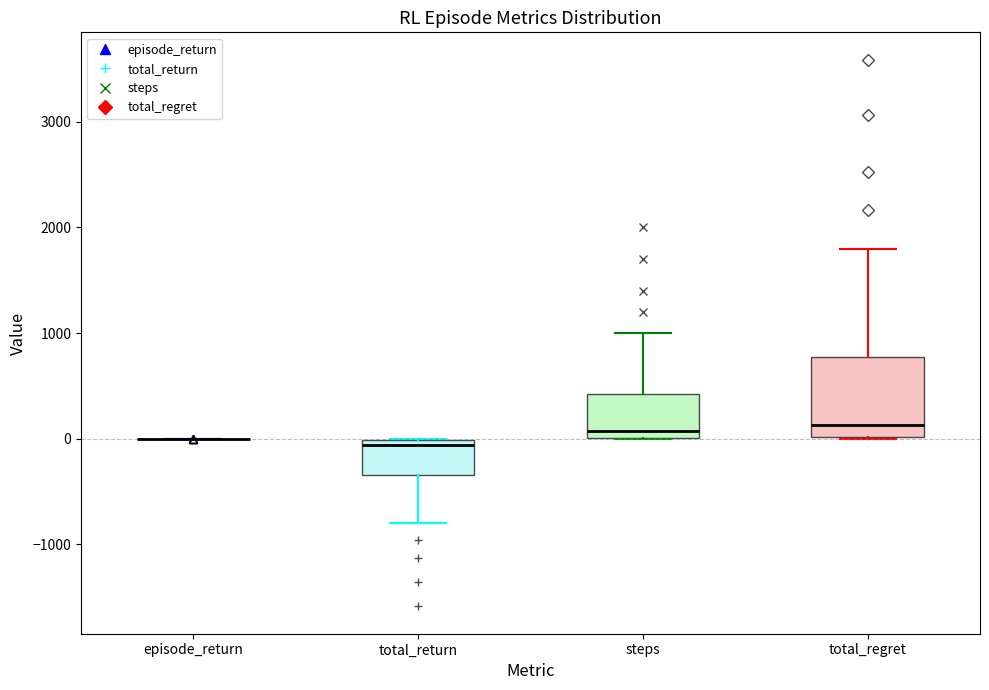

Comparing the boxes themselves (not the whiskers), which one is the tallest?

total_regret